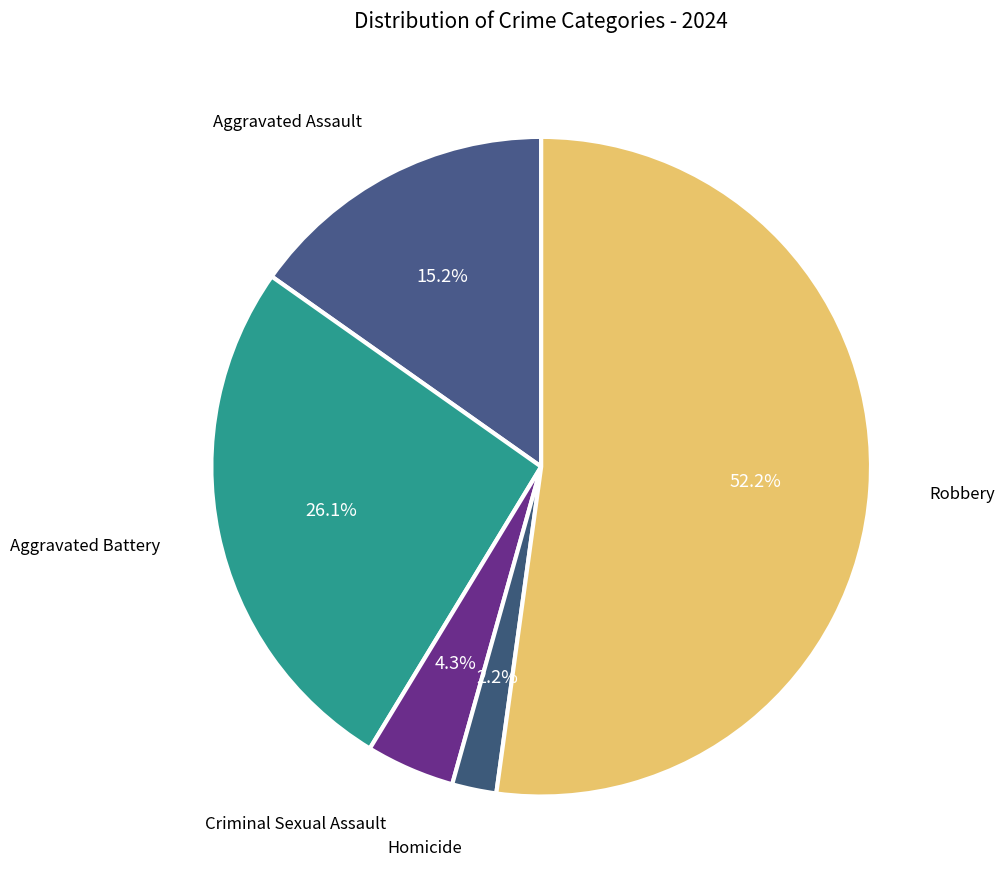

What is the ratio of the value at Aggravated Assault to the value at Aggravated Battery?

0.6